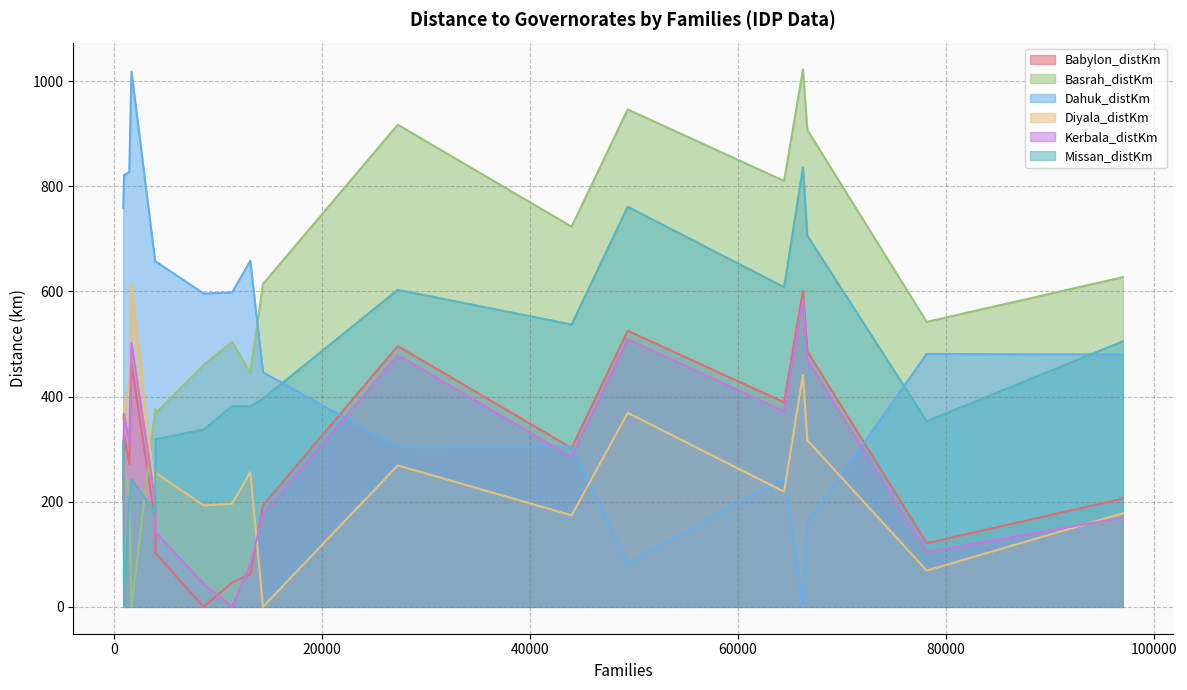

How many lines are shown in the chart?

6